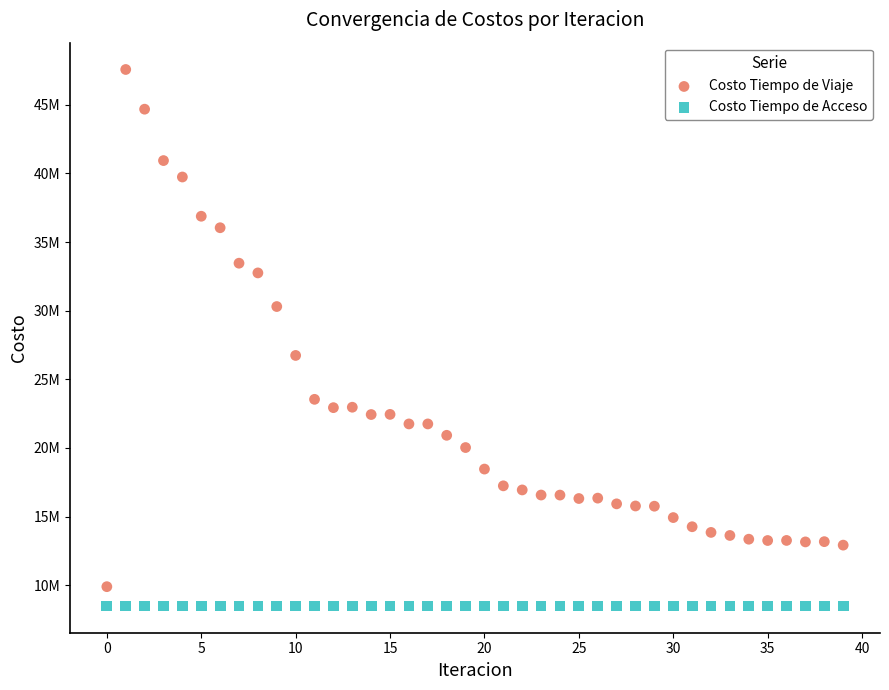

What are all the series names shown in the legend?

Costo Tiempo de Viaje, Costo Tiempo de Acceso